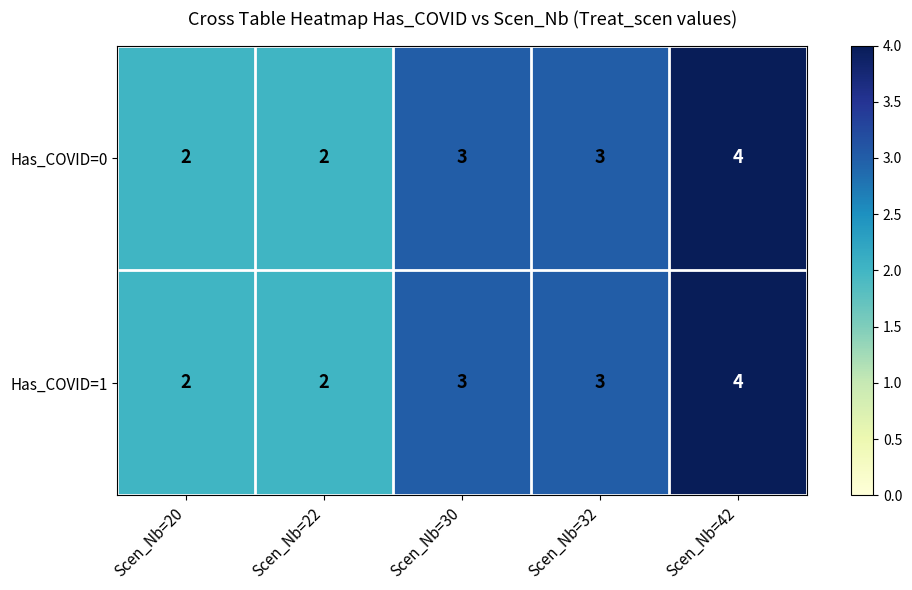

What is the sum of all Has_COVID=1 values?

14